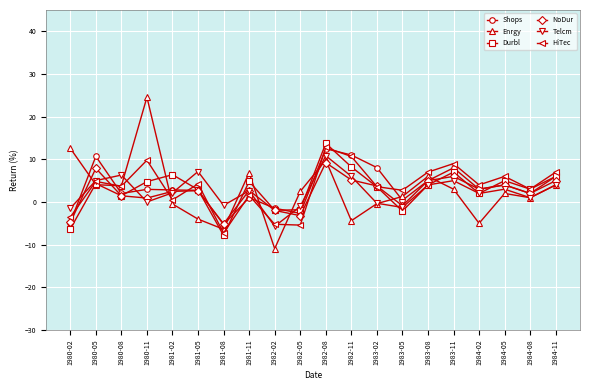

How many distinct data groups are displayed?

6